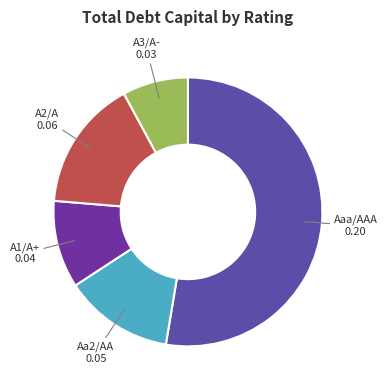

Do A1/A+ and A3/A- together represent more than half of the pie?

No